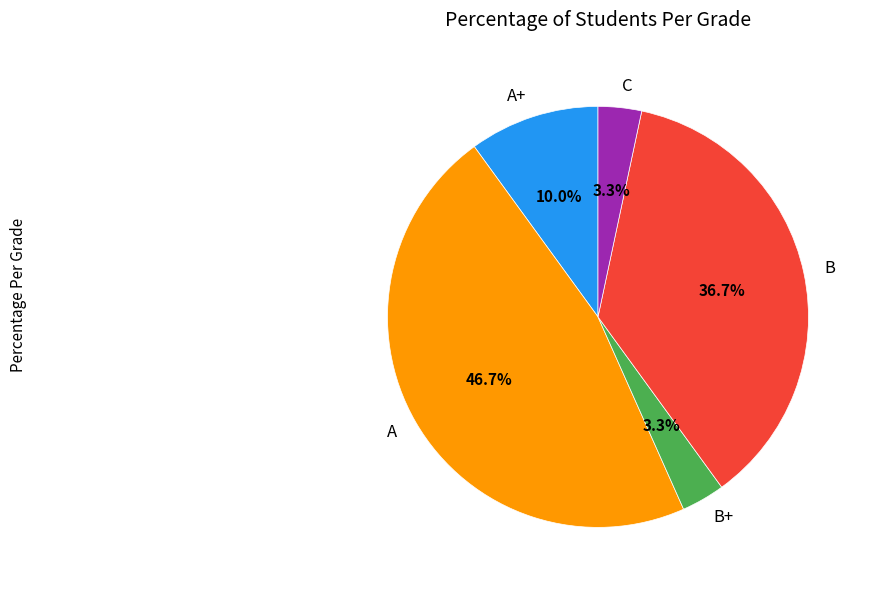

Is it true that A is 37% of the pie?

False